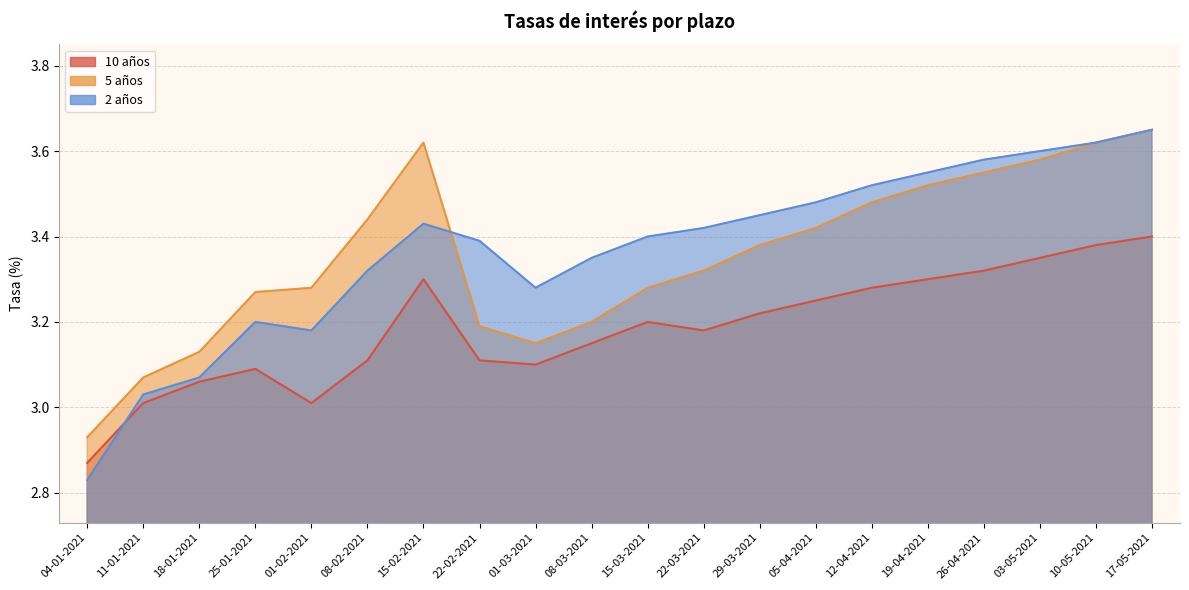

Is the value of 5 años at 01-03-2021 greater than the value of 10 años at 10-05-2021?

No